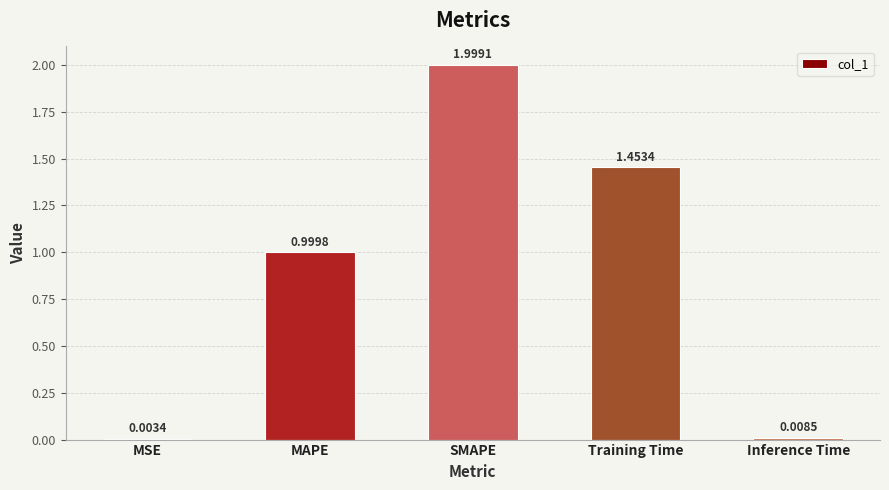

At which label is the value closest to 1?

MAPE